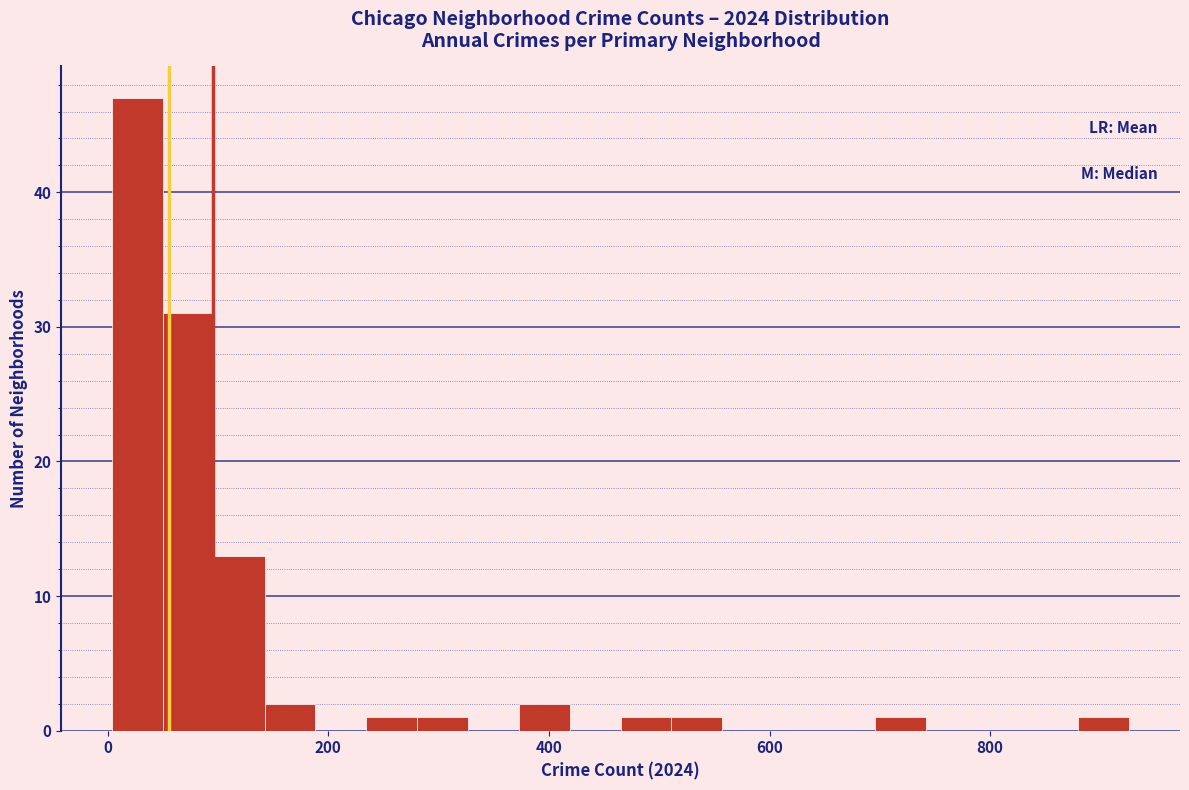

Around what value on the x-axis is the tallest bar? Give the approximate position of its centre, as read against the axis.

20